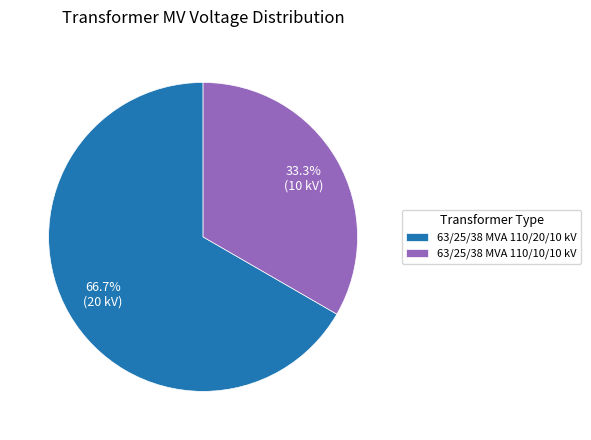

Is there any slice that represents more than half of the pie?

Yes